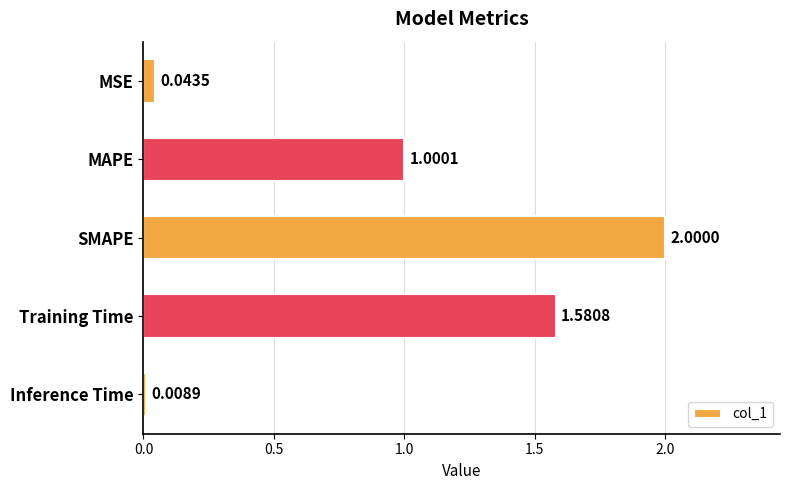

What is the label of the 2nd bar from the top?

MAPE